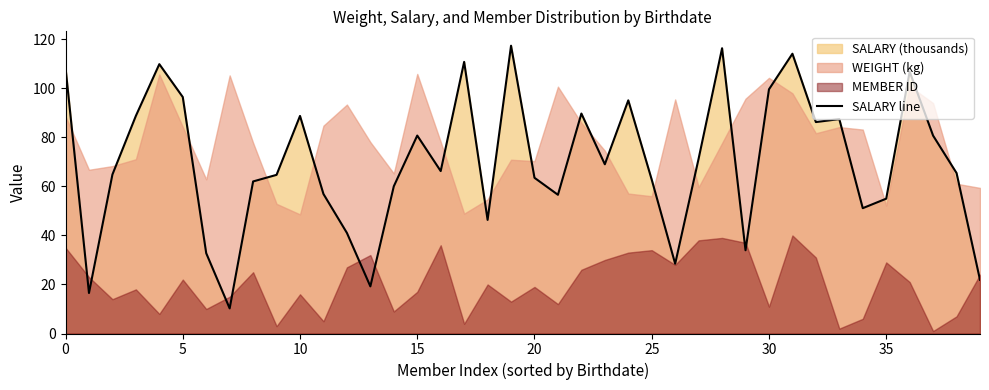

Is it true that the value at 13 is 19.2?

True